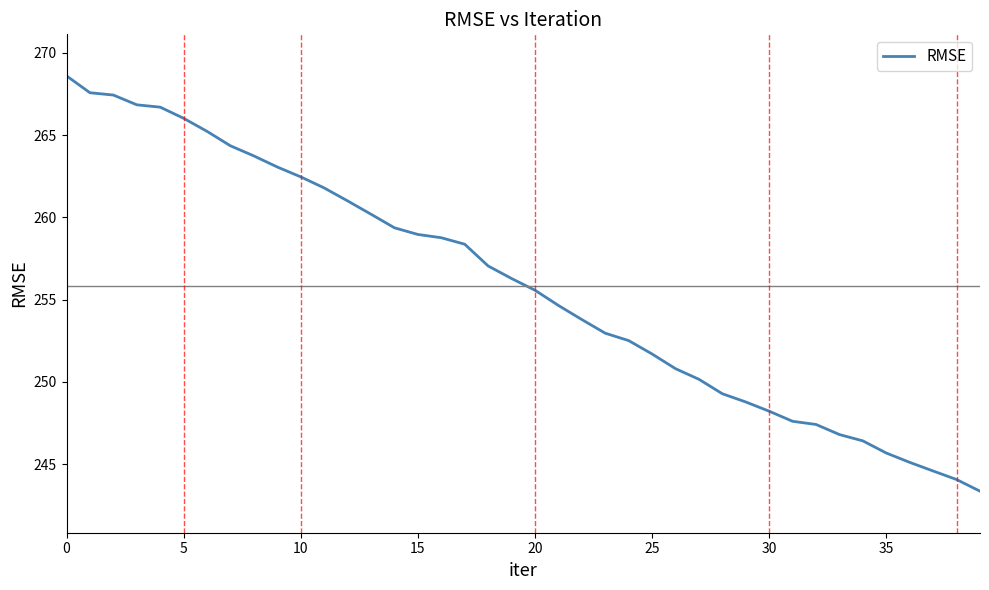

What is the difference between the maximum and minimum values?

25.2